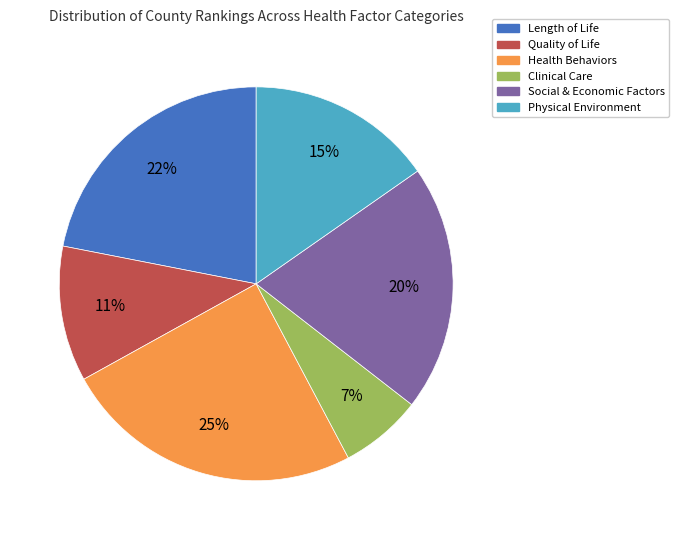

Does Clinical Care account for over 50% of the chart?

No